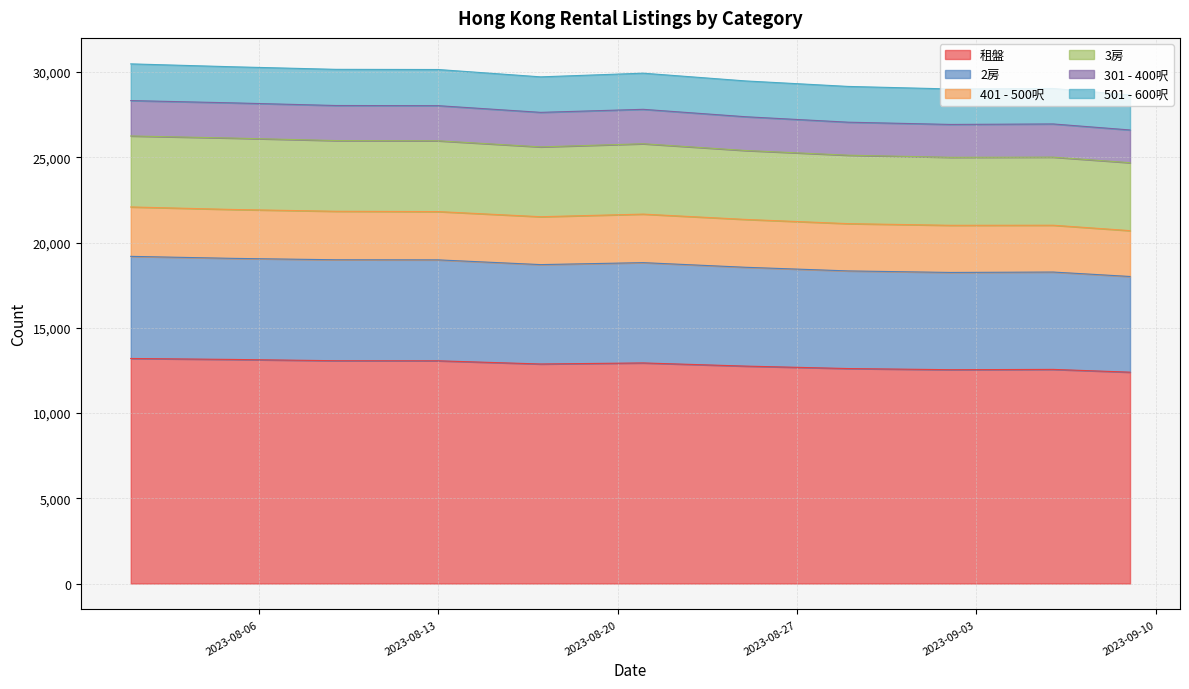

What is the smallest value displayed?

12396